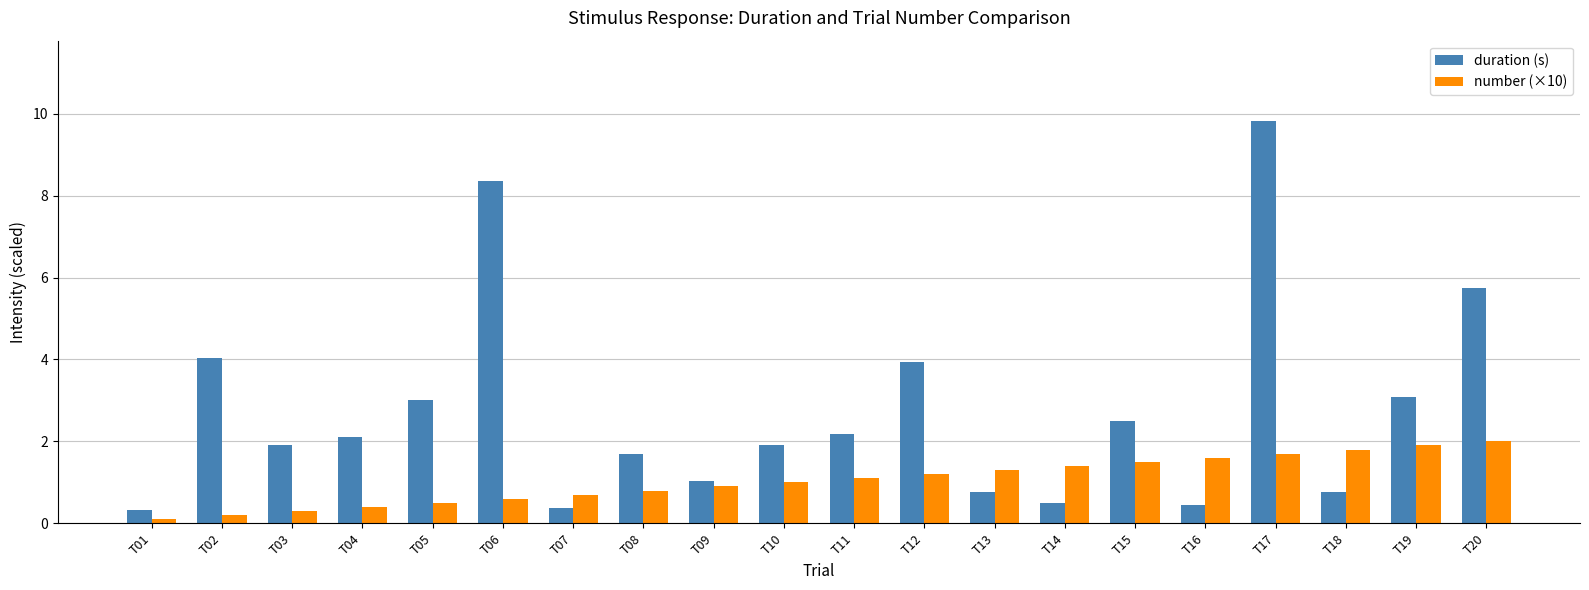

What is the value of the number (×10) bar at the 2nd from the left?

0.2